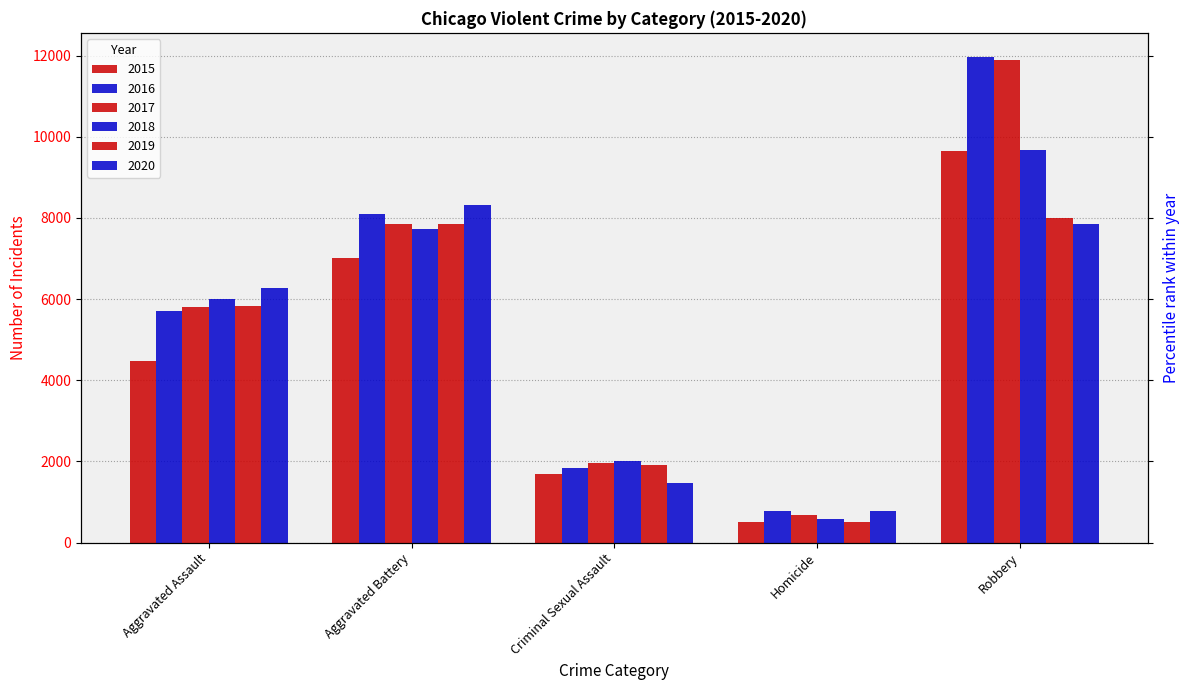

How many data points in 2017 are less than 5793?

2